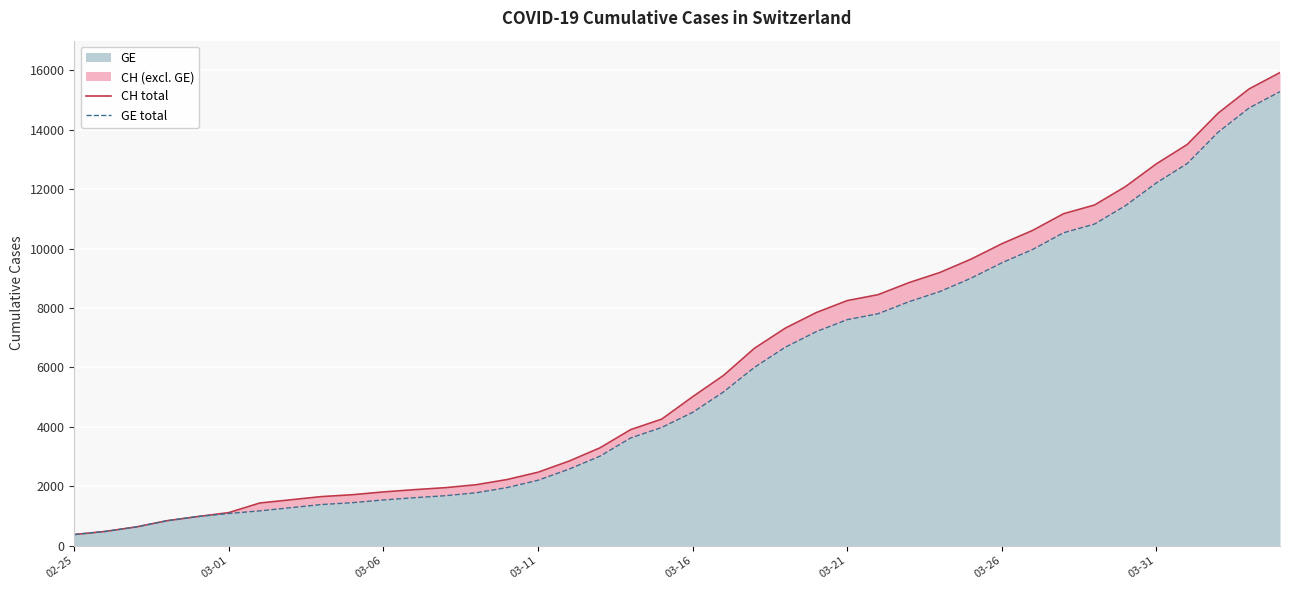

What is the minimum value for GE?

375